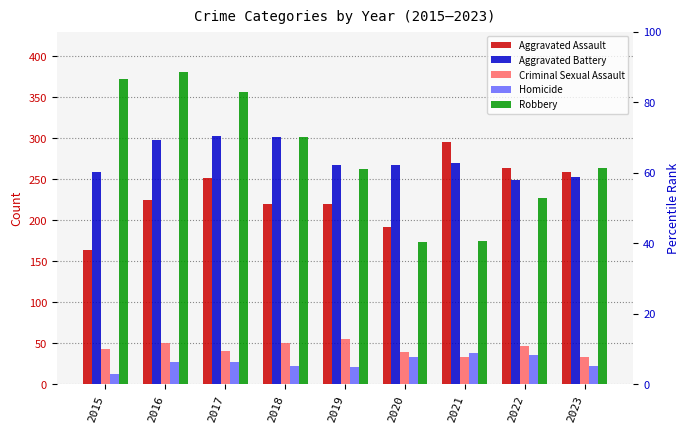

How many data points does each series have?

9